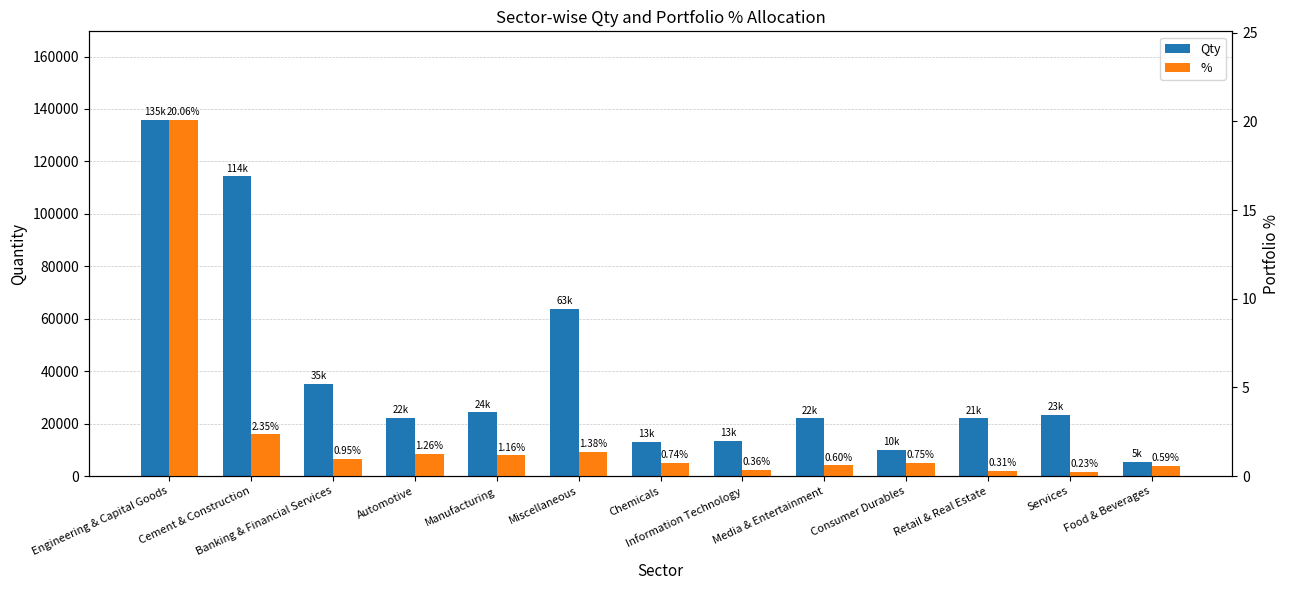

List the labels in order of % value, largest first.

Engineering & Capital Goods, Cement & Construction, Miscellaneous, Automotive, Manufacturing, Banking & Financial Services, Consumer Durables, Chemicals, Media & Entertainment, Food & Beverages, Information Technology, Retail & Real Estate, Services